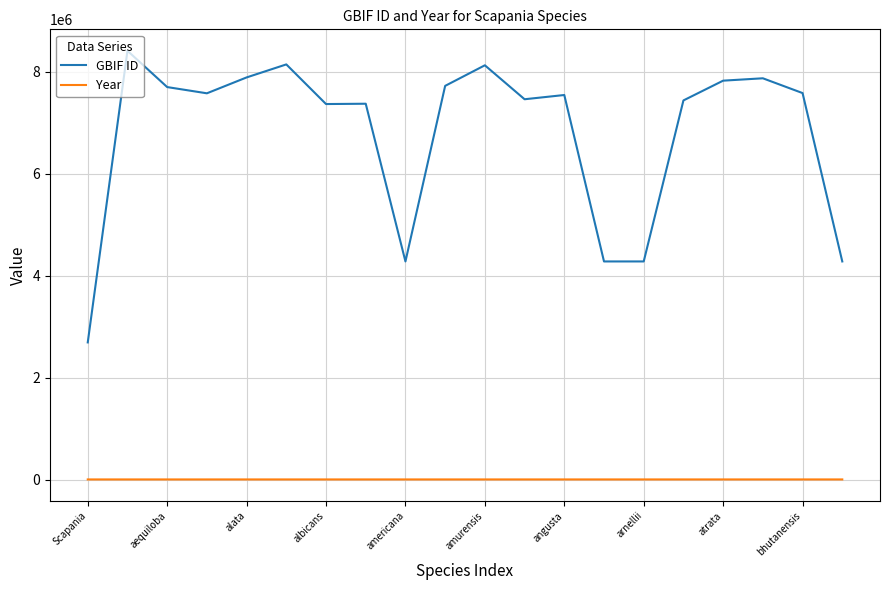

List the series in order of their peak value, lowest first.

Year, GBIF ID